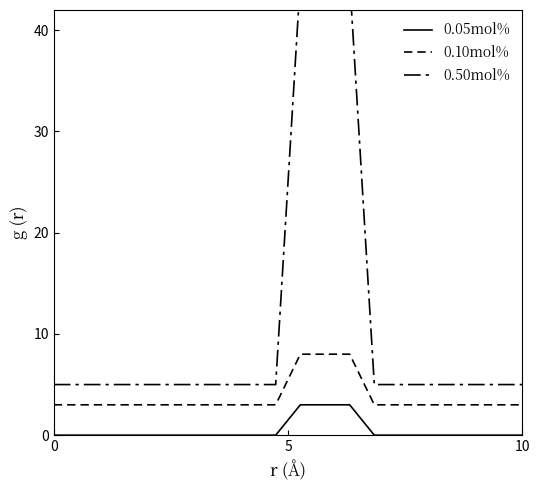

True or false: 0.50mol% and 0.05mol% intersect in this chart.

False